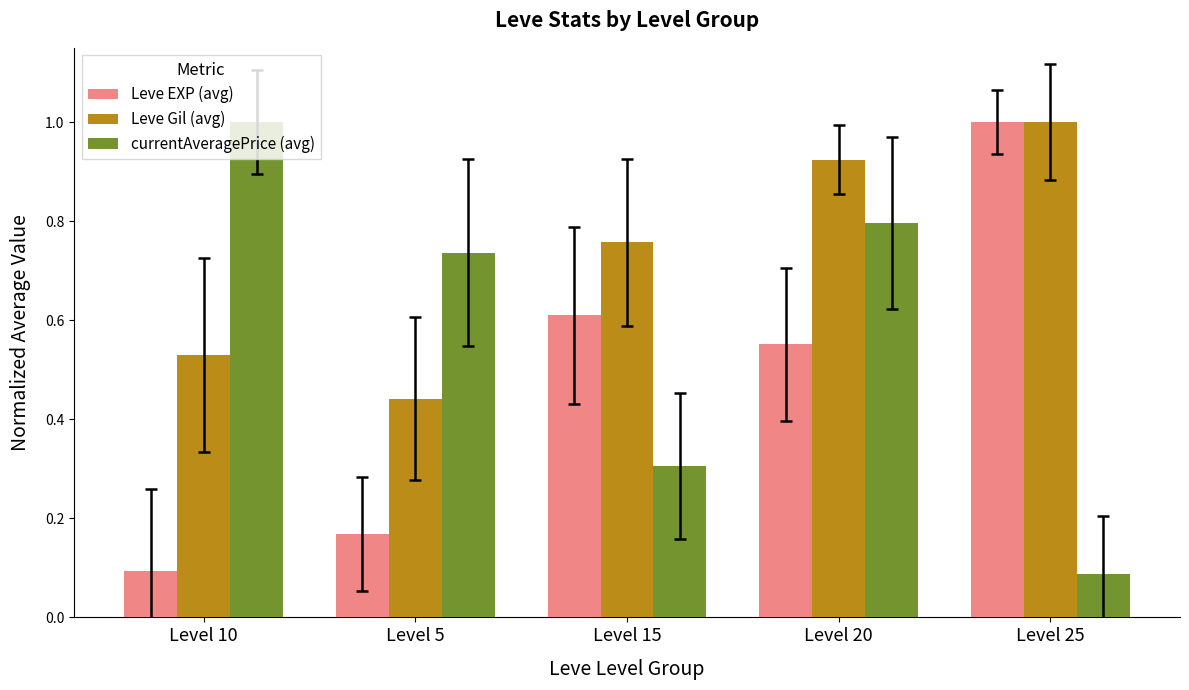

What position from the right is Level 20?

2